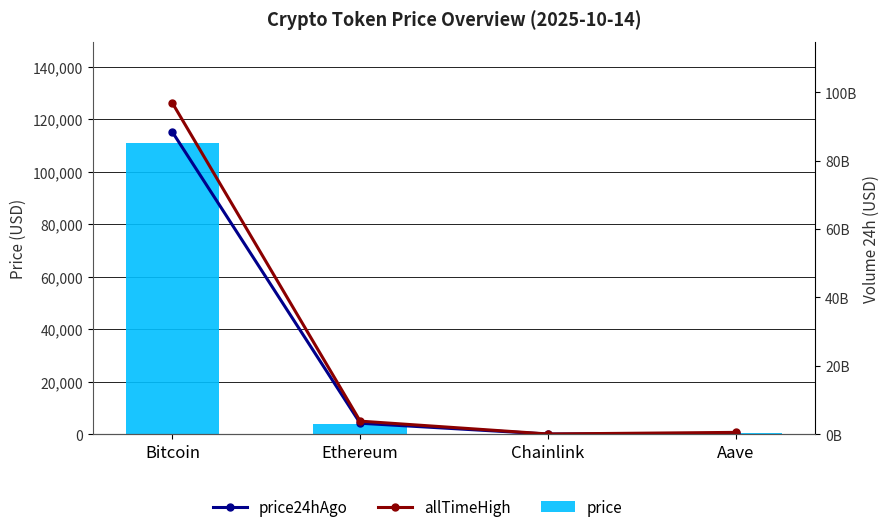

Which has a higher value, Bitcoin or Ethereum?

Bitcoin